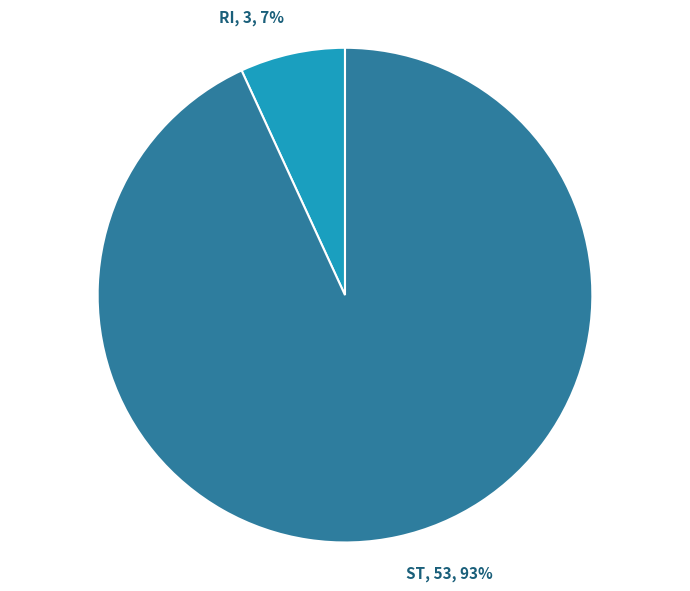

Is there a majority slice in this chart?

Yes